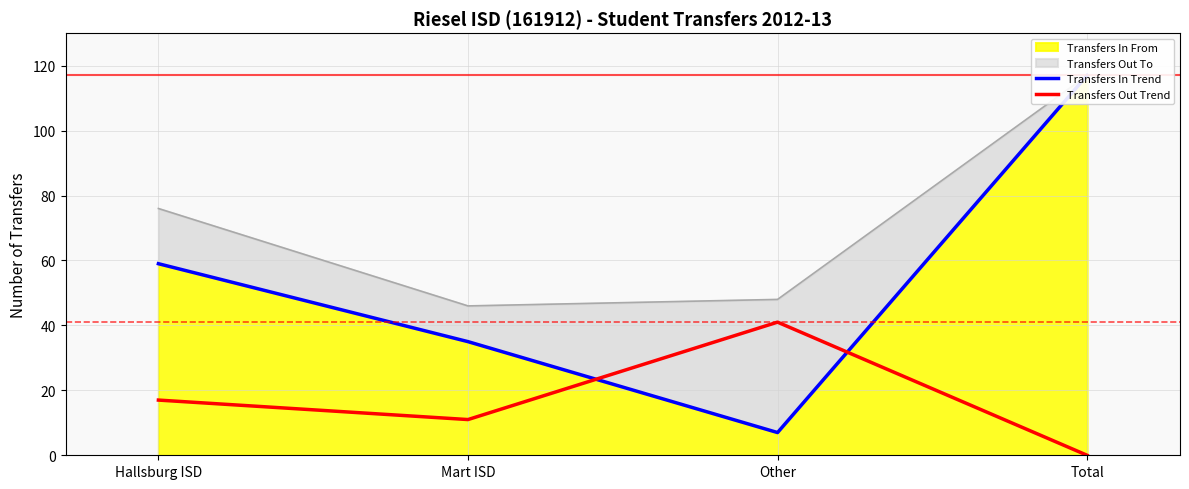

Count the number of categories in the chart.

4